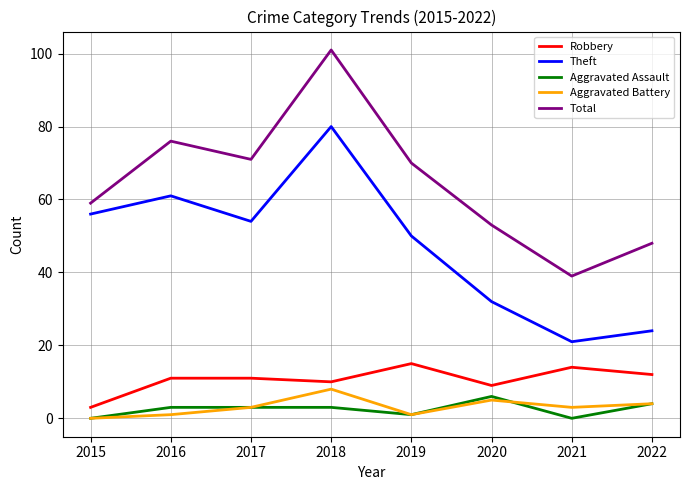

Which category has the highest value in the Aggravated Assault series?

2020